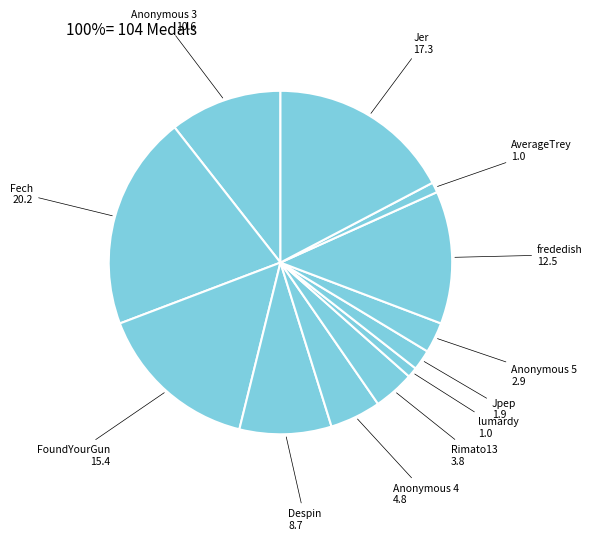

Combined, do Fech and Jer account for over 50%?

No